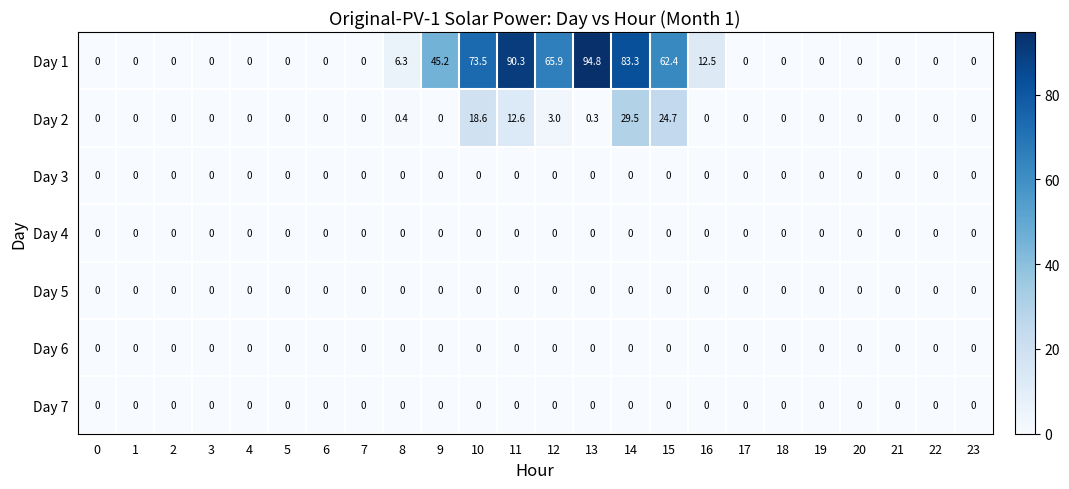

Which series changed the most between 7 and 15?

Day 1